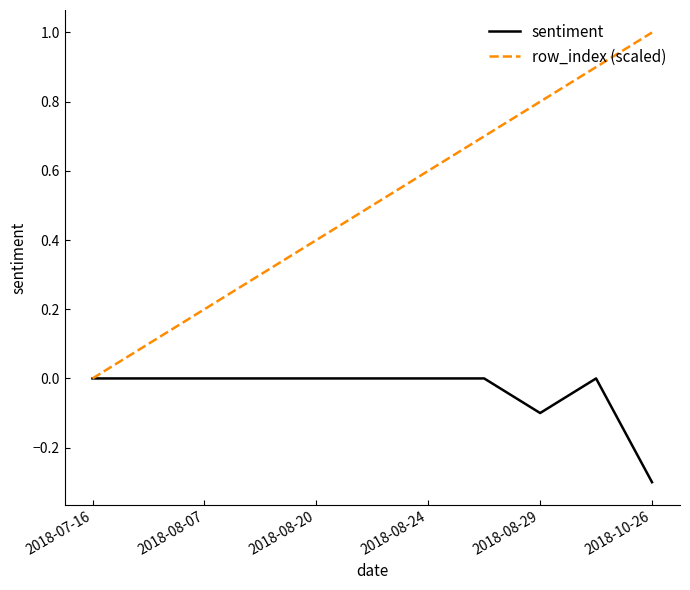

How many series are shown in this chart?

2